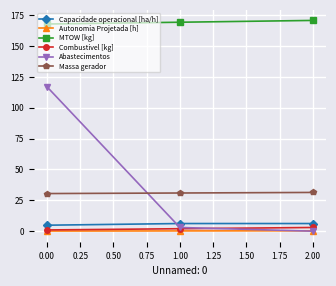

How many lines are shown in the chart?

6